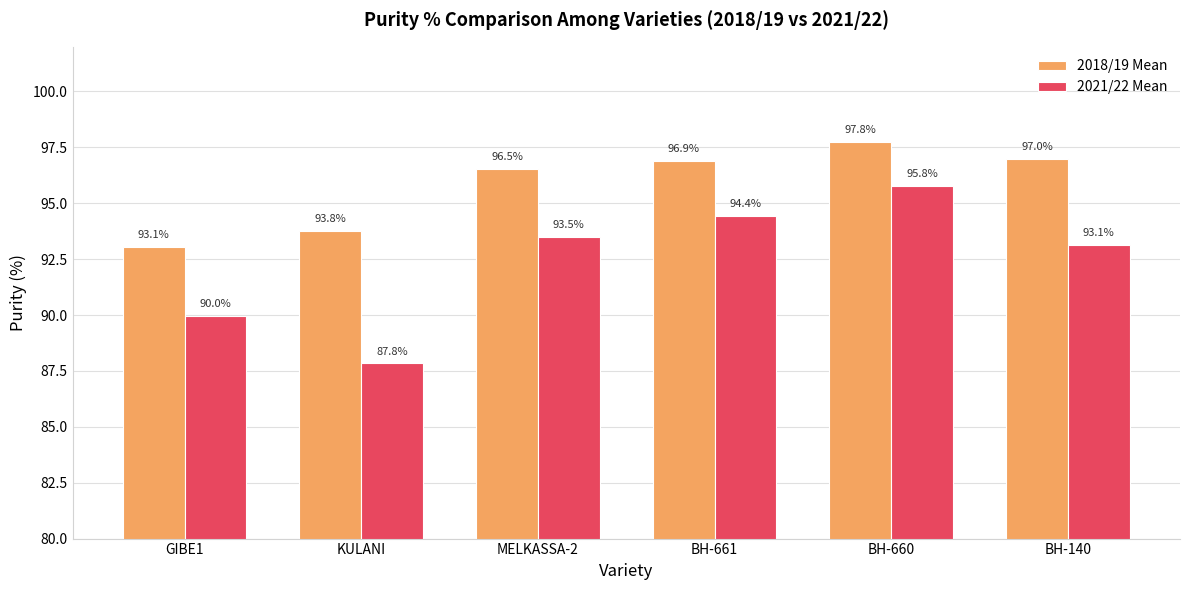

Rank the series by their maximum value, from highest to lowest.

2018/19 Mean, 2021/22 Mean